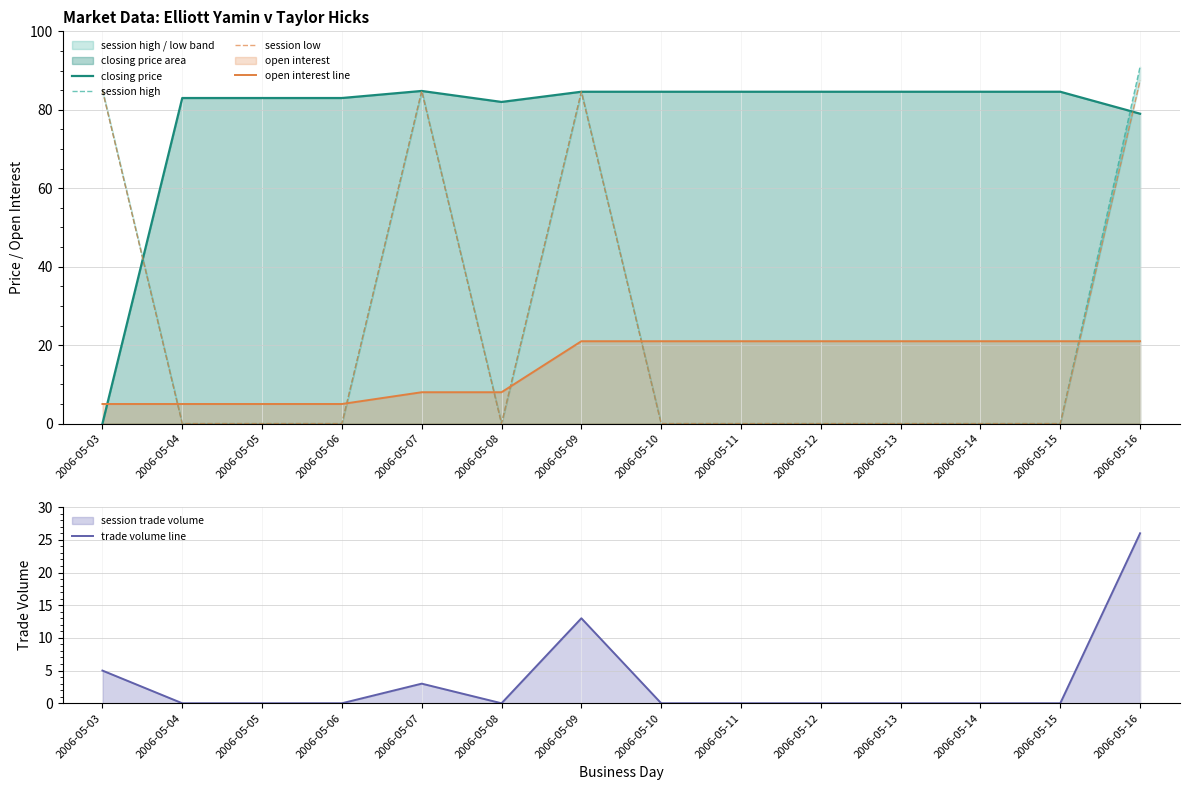

What is the difference between the highest and lowest values at 2006-05-08?

82.0